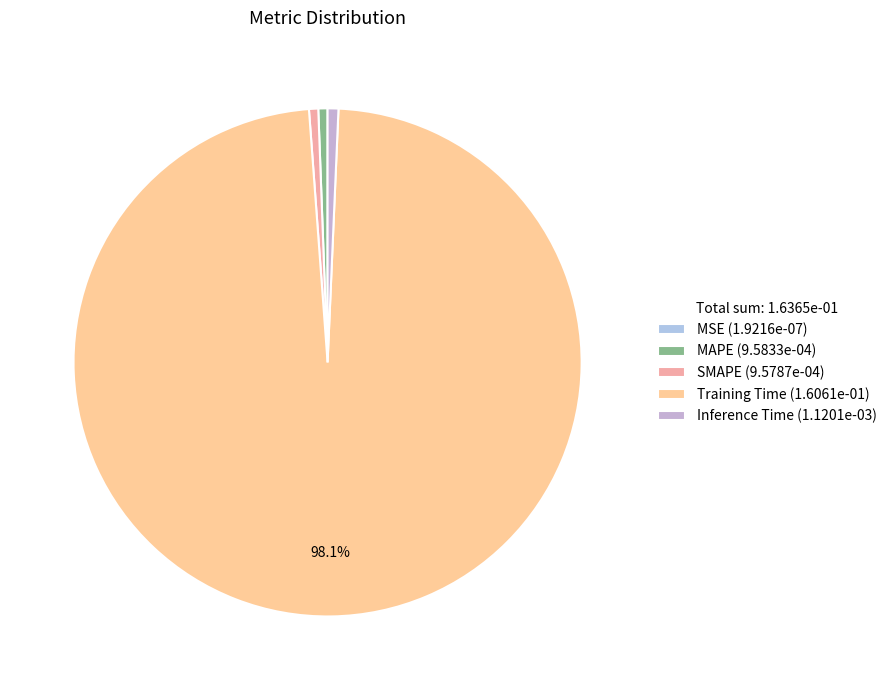

Which has a higher value, Training Time or Inference Time?

Training Time